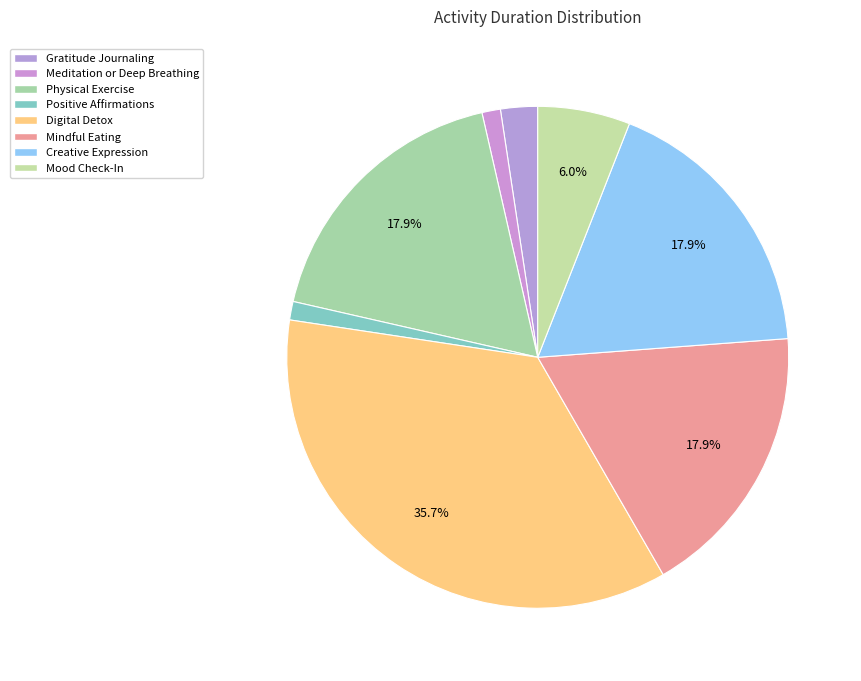

What is the change in value from Digital Detox to Mood Check-In?

-25